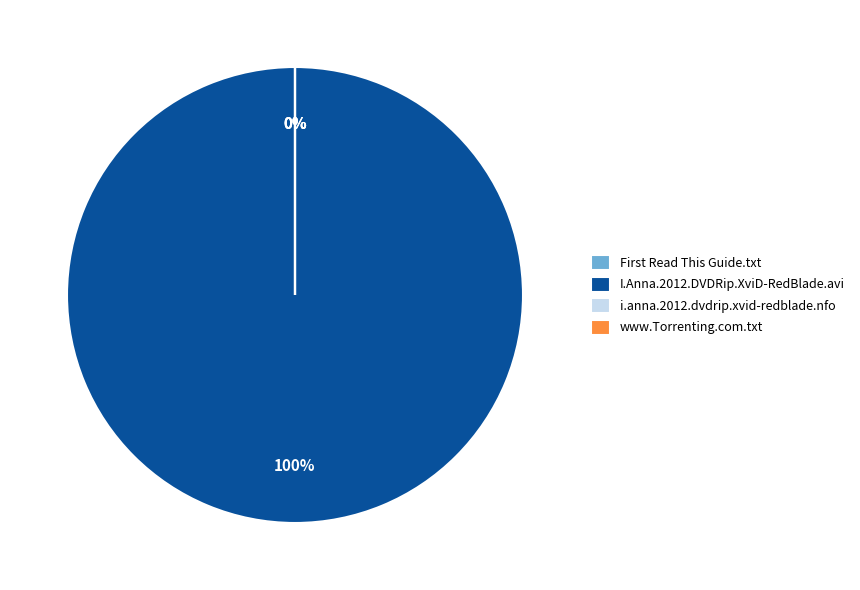

To the nearest percent, what is the difference between the largest and smallest slice percentages?

100%